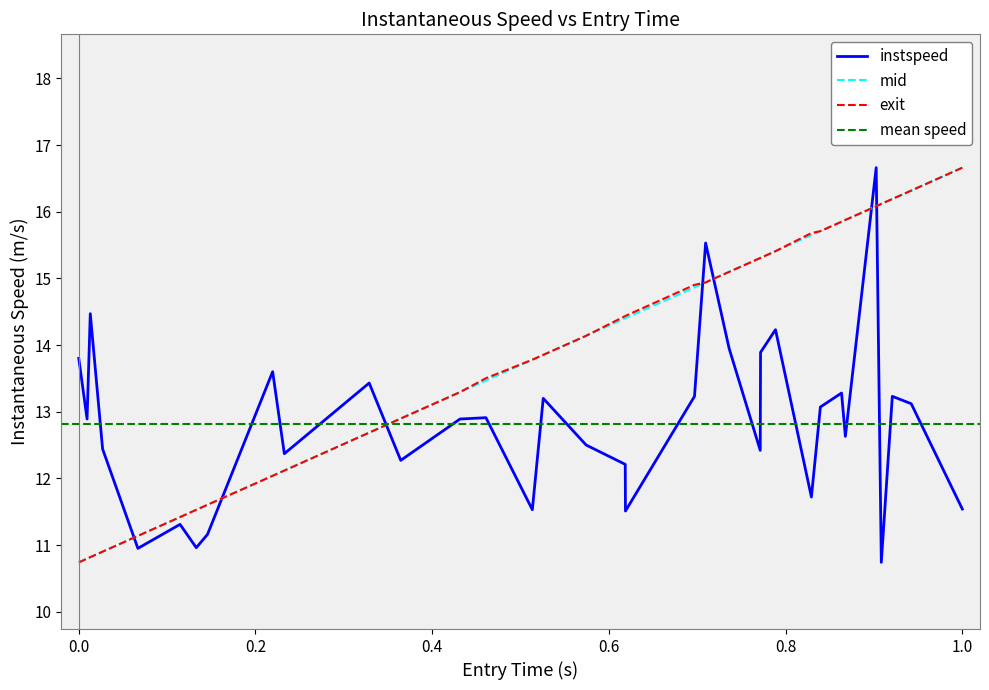

What is the maximum value shown in the chart?

16.7